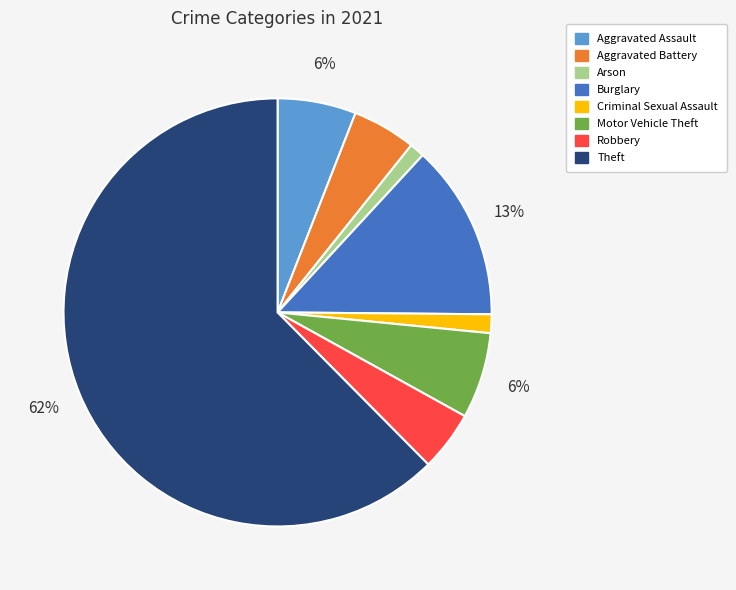

To the nearest percent, what is the average slice percentage?

12%